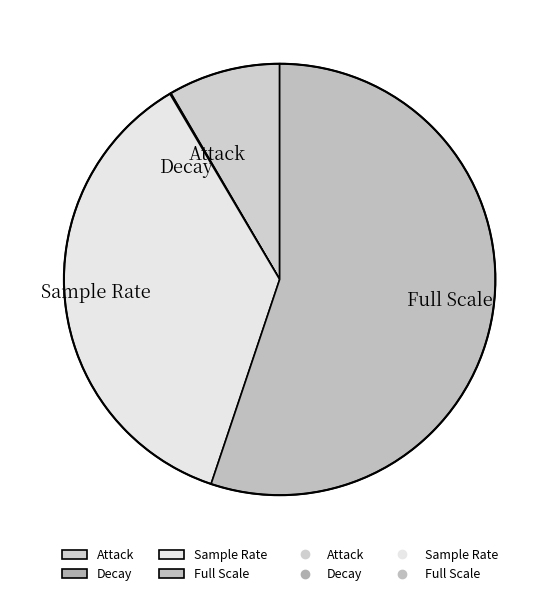

The Full Scale slice represents 68% of the pie. True or false?

False